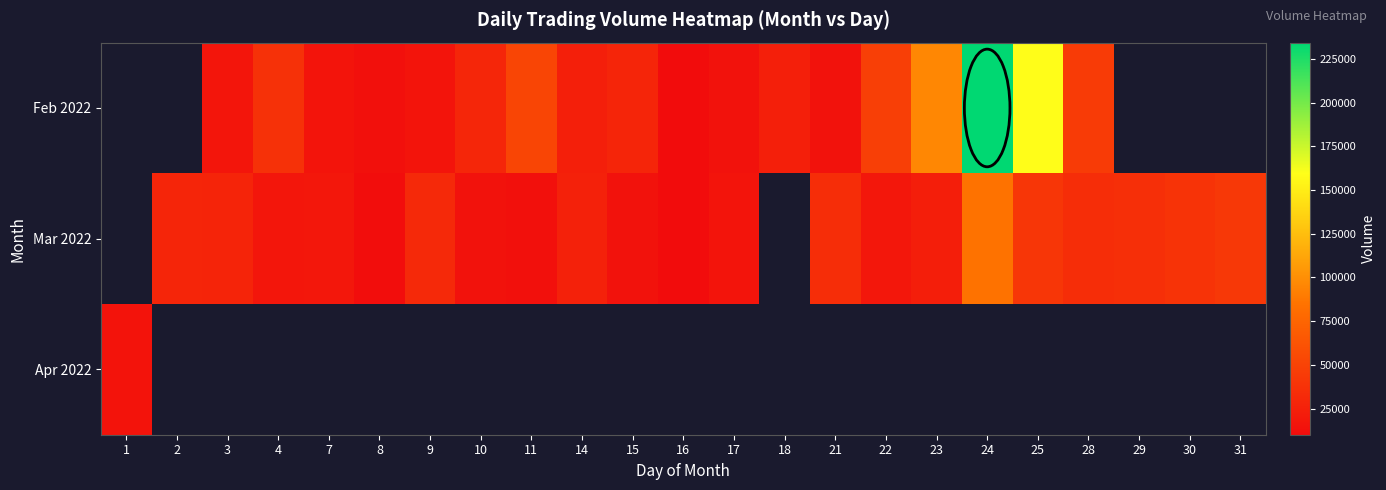

How many data points in Feb 2022 are less than 28406?

9